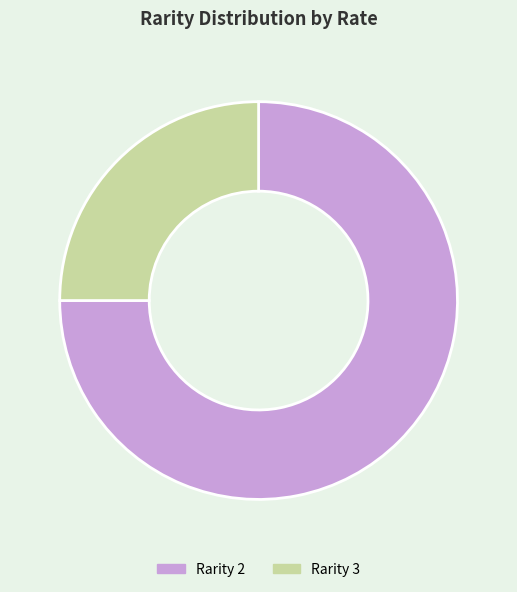

Is there a majority slice in this chart?

Yes